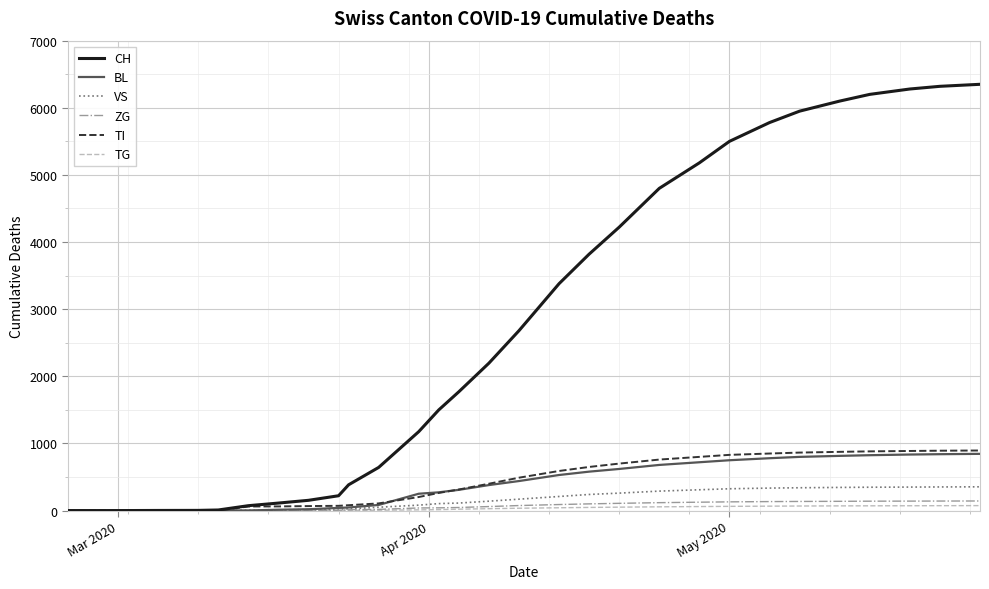

What is the average value of the TI series?

420